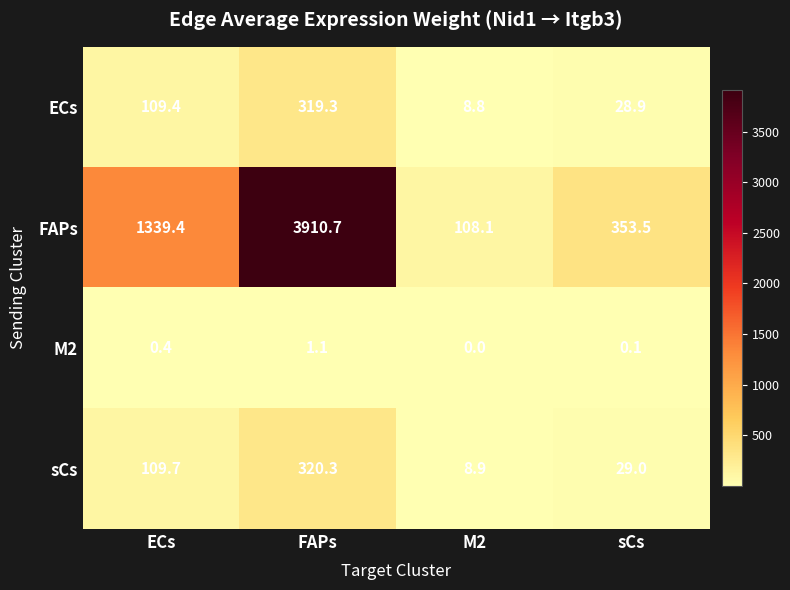

True or false: sCs has a value of 109.7 at ECs.

True